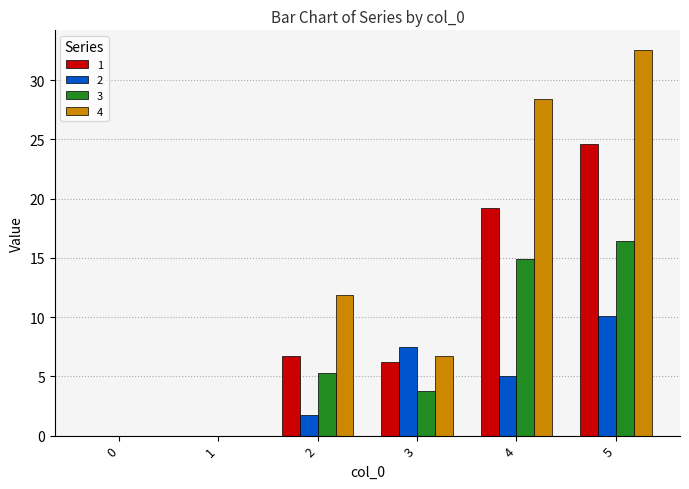

What is the highest value of the 2 series?

10.1